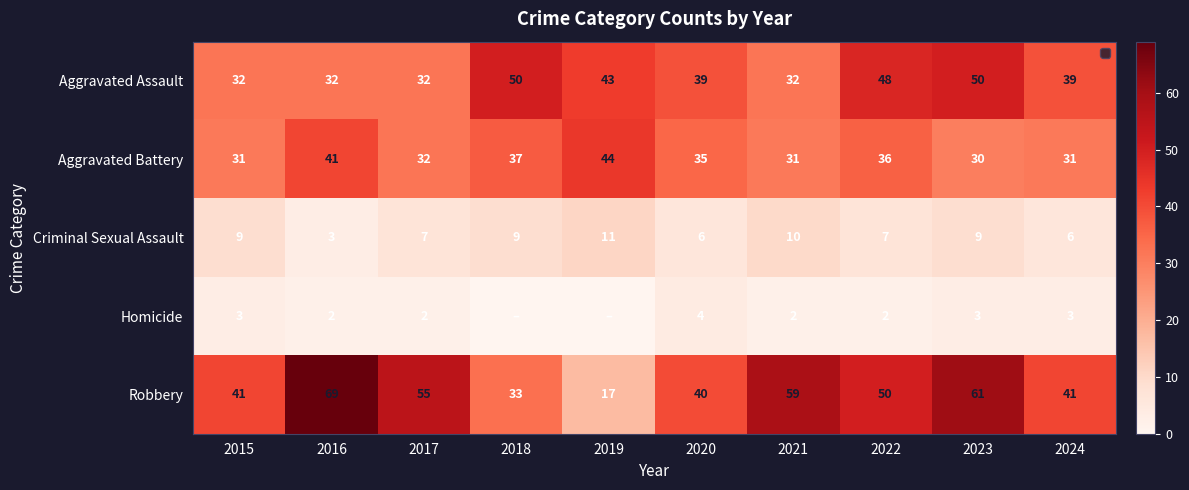

Which category has the lowest value in the Robbery series?

2019